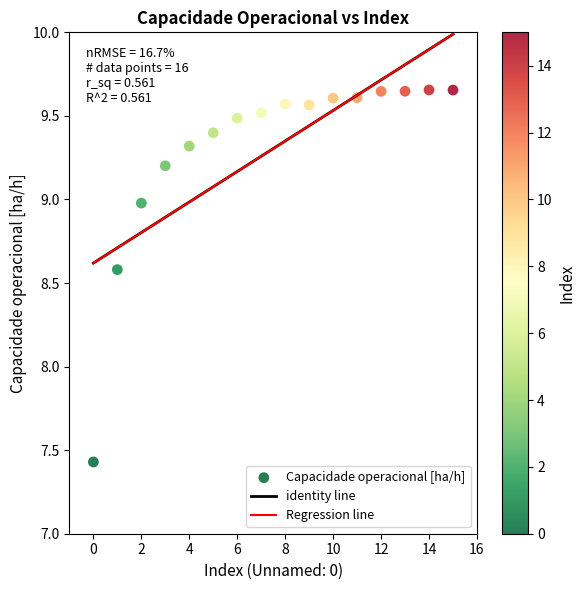

What is the range of Y values (max minus min)?

2.2